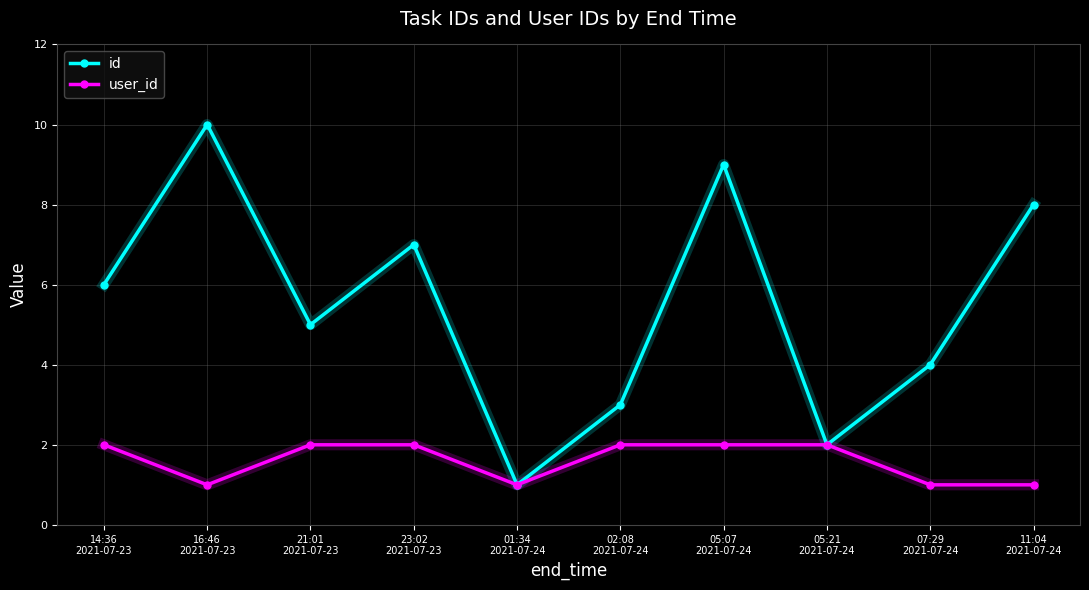

What is the maximum value shown in the chart?

10